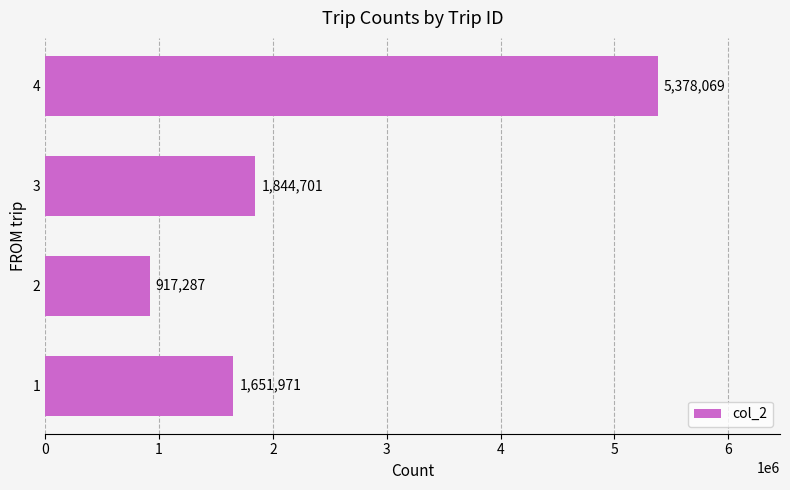

At which category does the chart reach its minimum across all series?

2